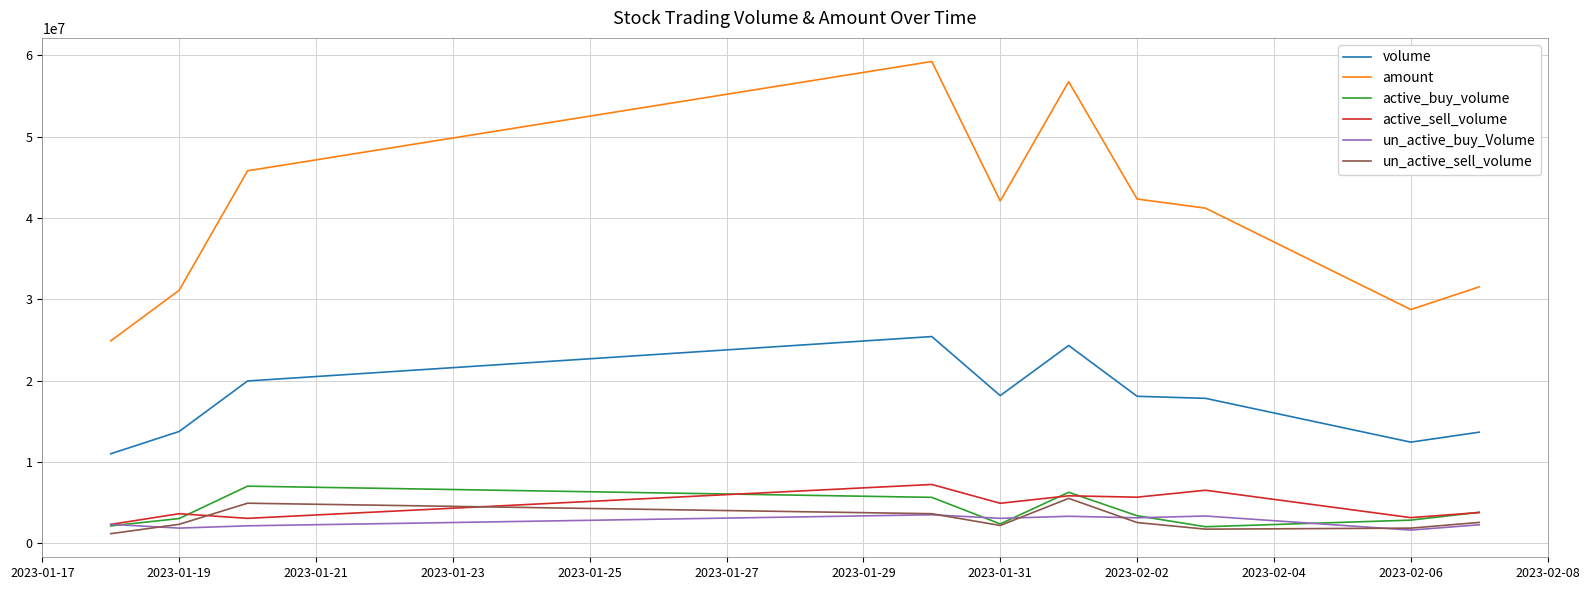

True or false: amount and un_active_buy_Volume cross at least once.

False